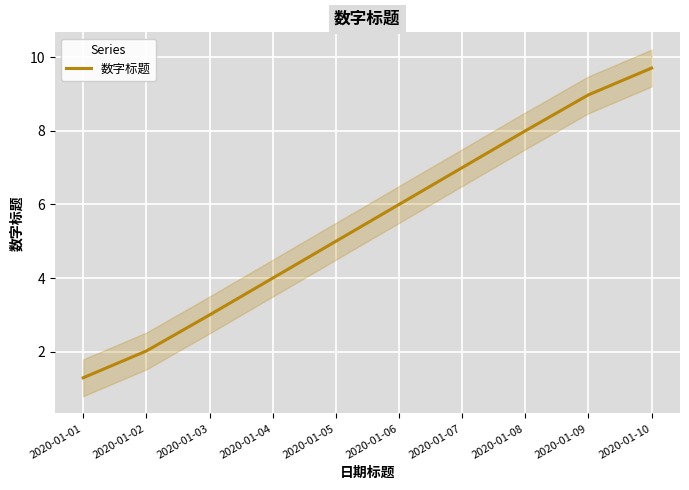

What is the greatest value displayed?

9.7